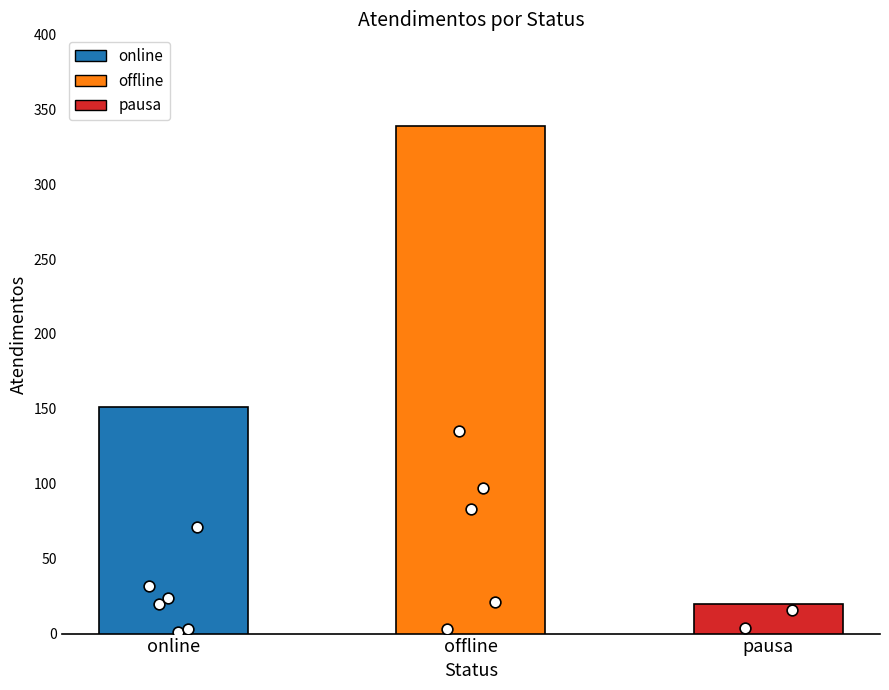

Approximately how many times larger is the value at offline compared to pausa?

16.9